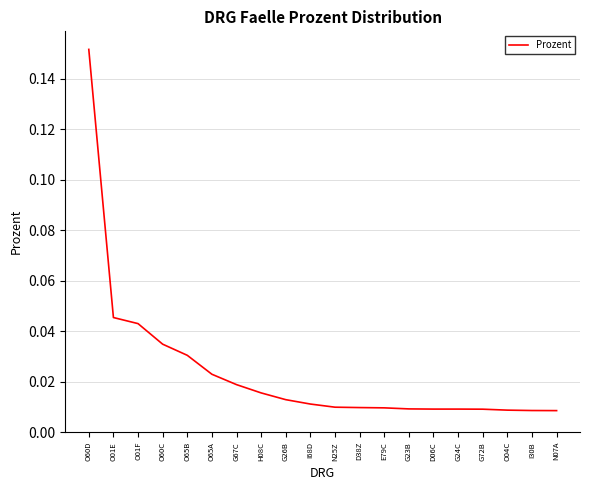

Between O65B and E79C, which is larger?

O65B